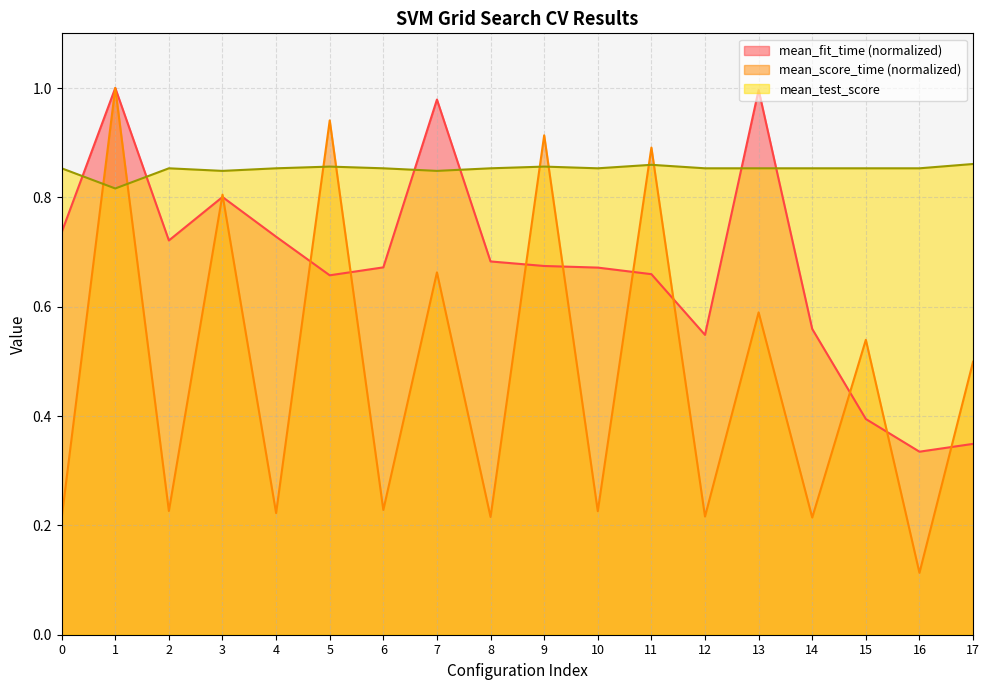

What are all the series names shown in the legend?

mean_fit_time (normalized), mean_score_time (normalized), mean_test_score